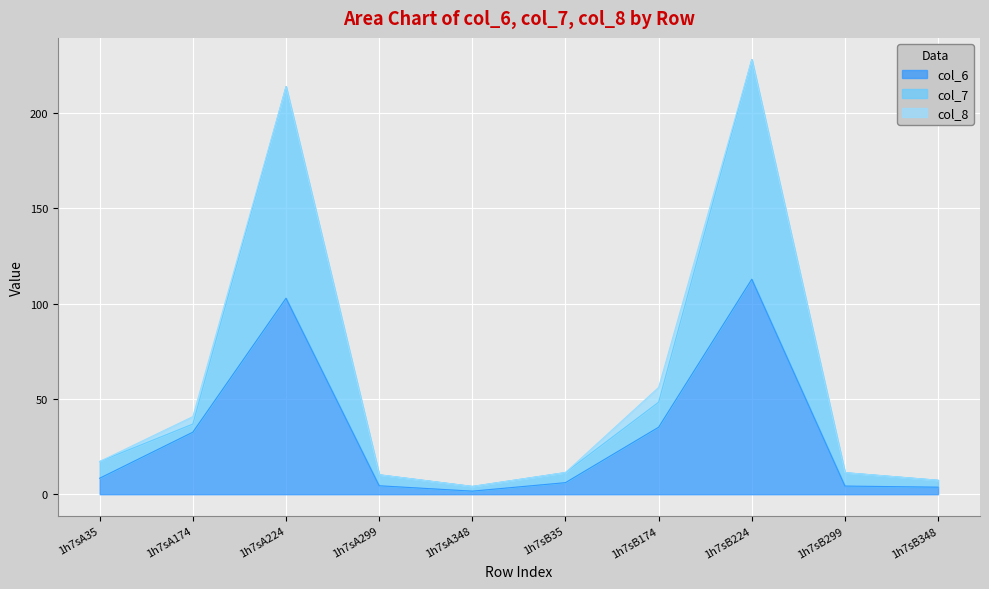

What position from the left is 1h7sA348?

5